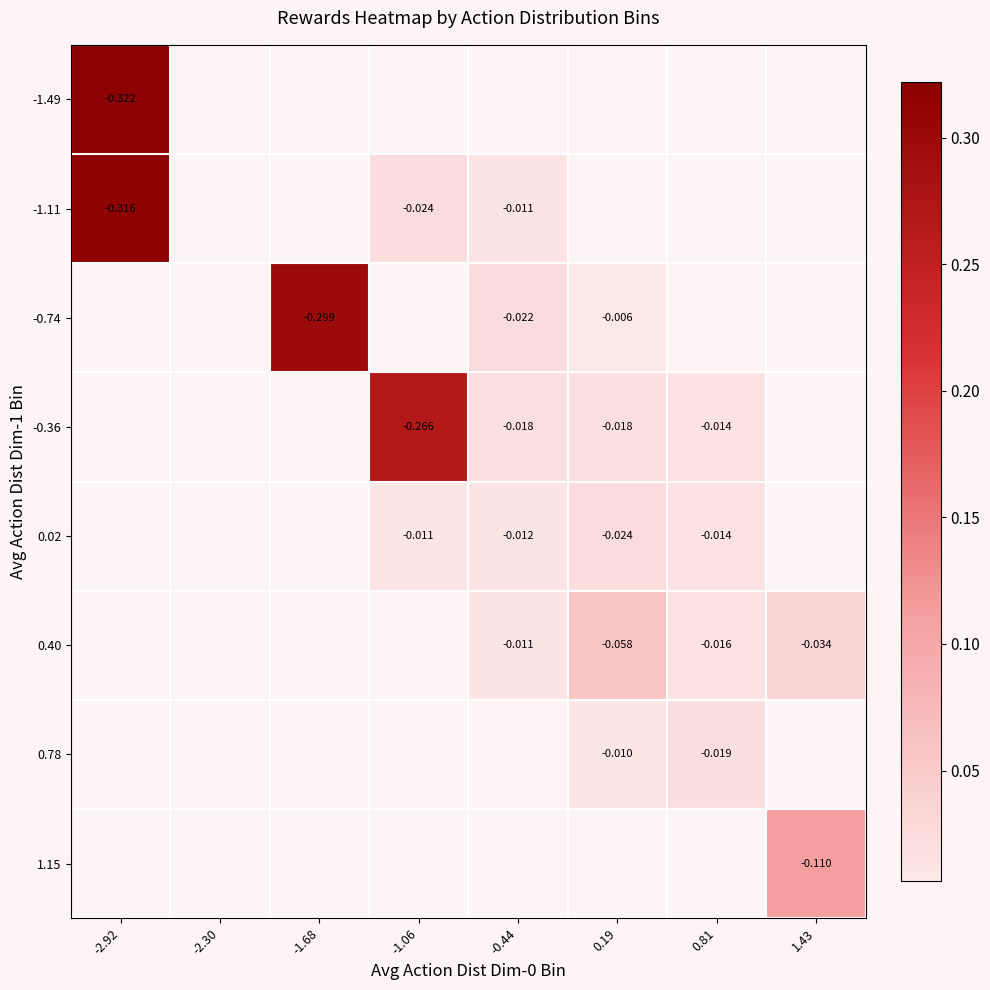

Which category has the highest value across all series?

-2.92